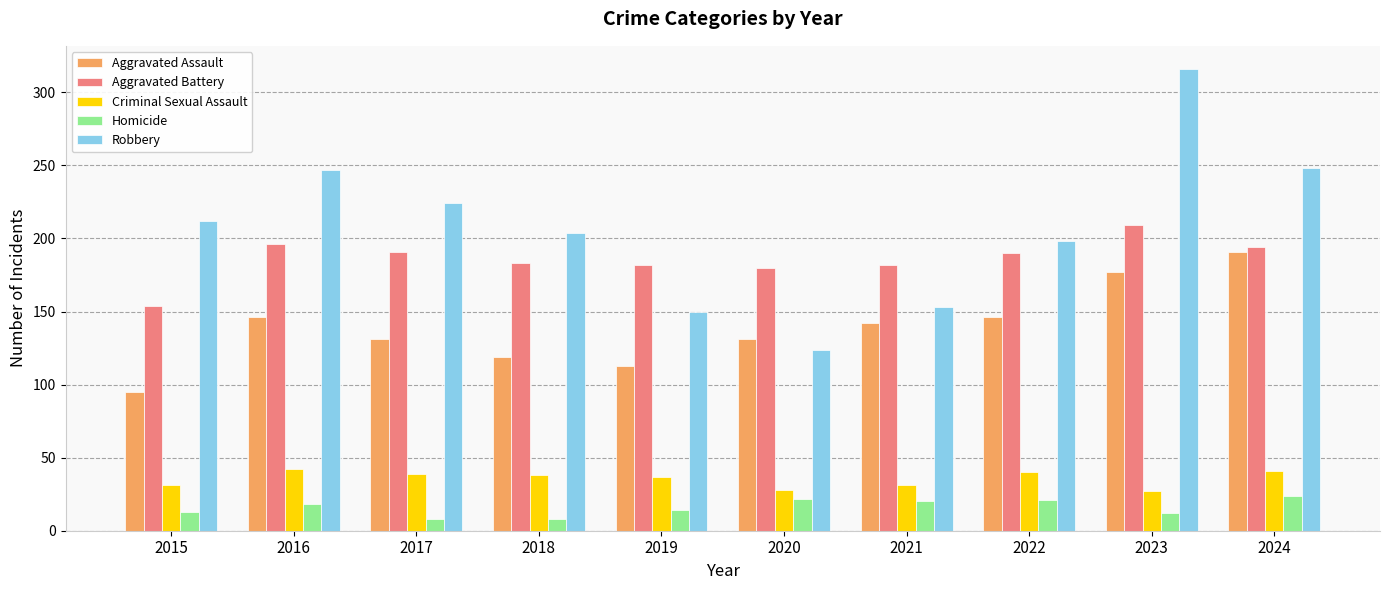

The Aggravated Battery series shows 107 at 2022. True or false?

False